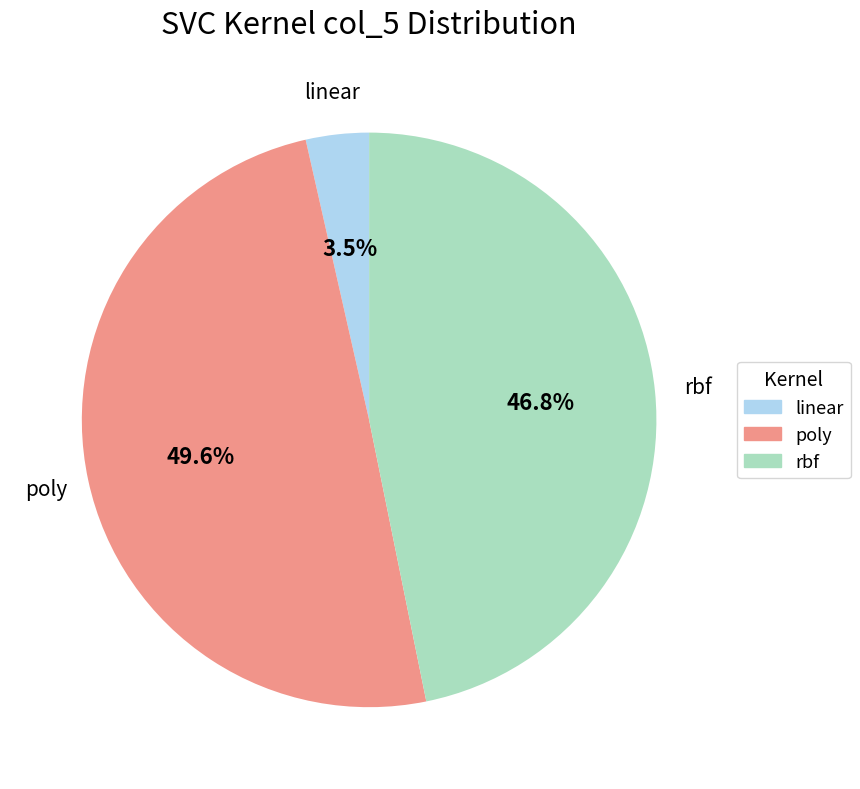

Count the number of slices in the pie.

3